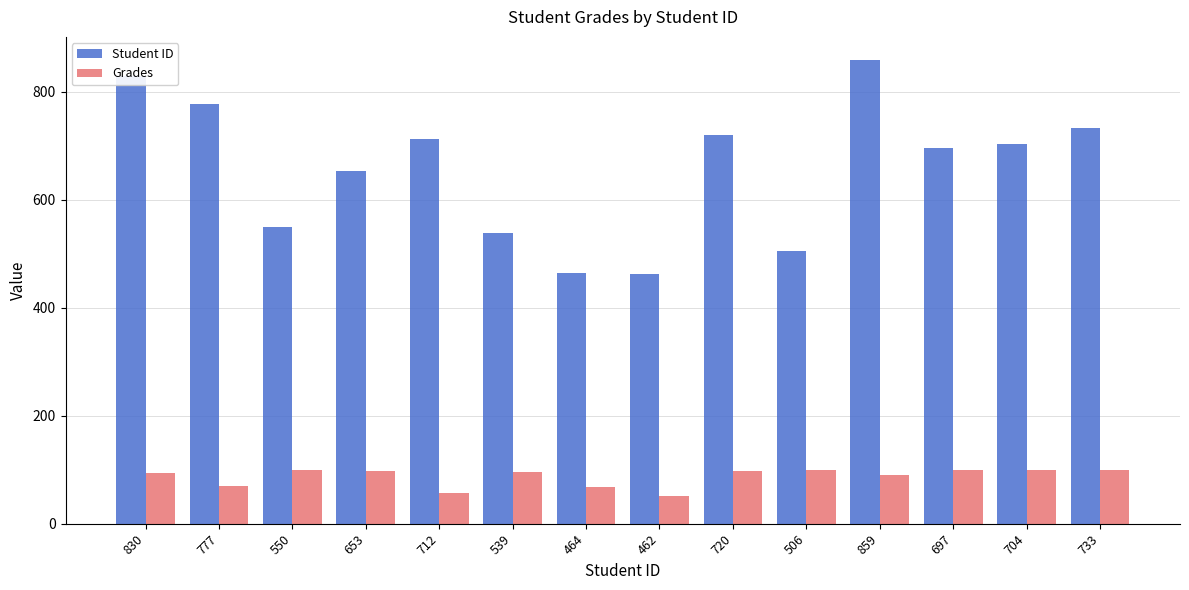

How many data points in Student ID are less than 704?

7